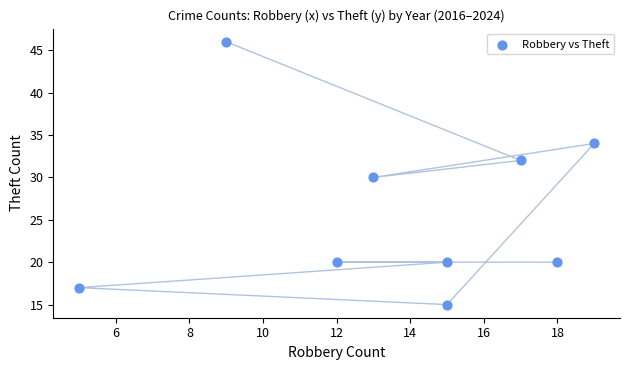

What is the range of X values (max minus min)?

14